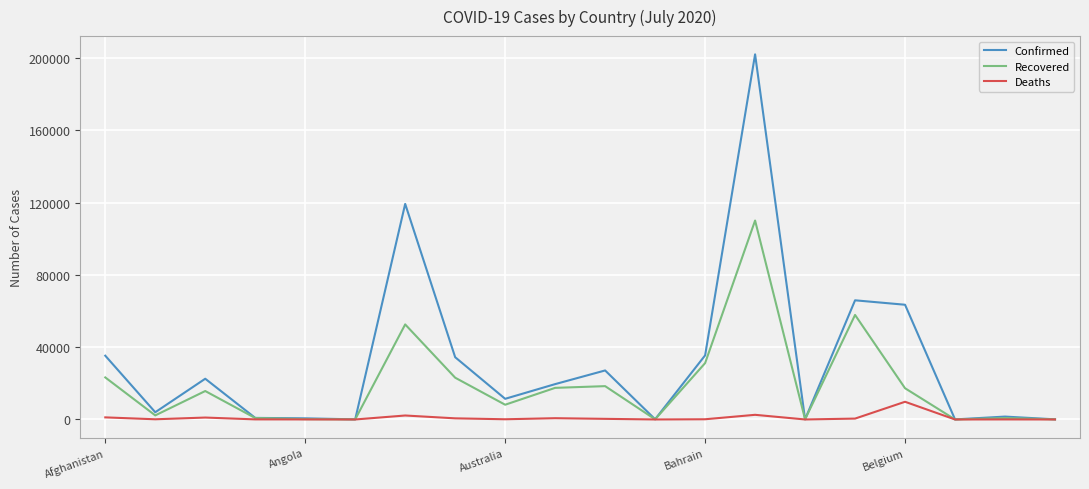

Rank the series by their average value, from lowest to highest.

Deaths, Recovered, Confirmed